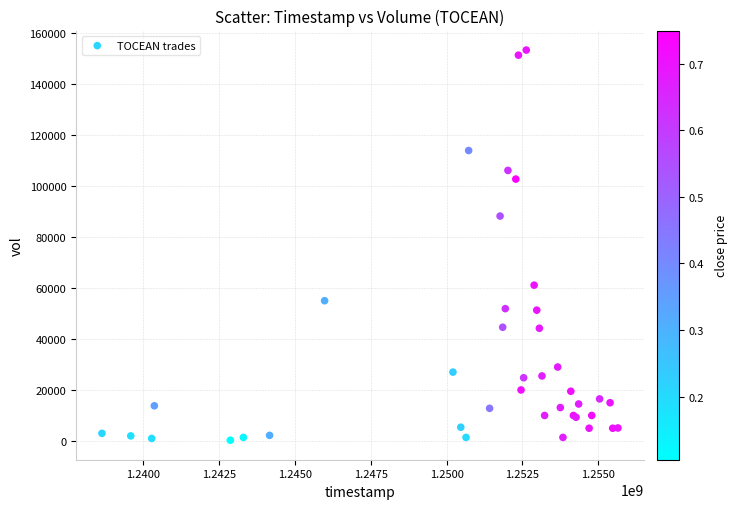

What Y value in the scatter plot is closest to 76800?

88200